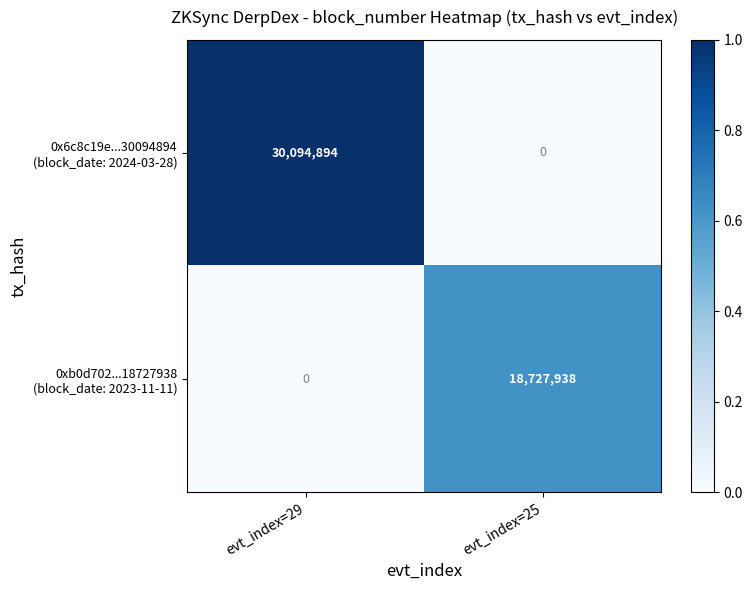

At which category does the chart reach its peak across all series?

evt_index=29